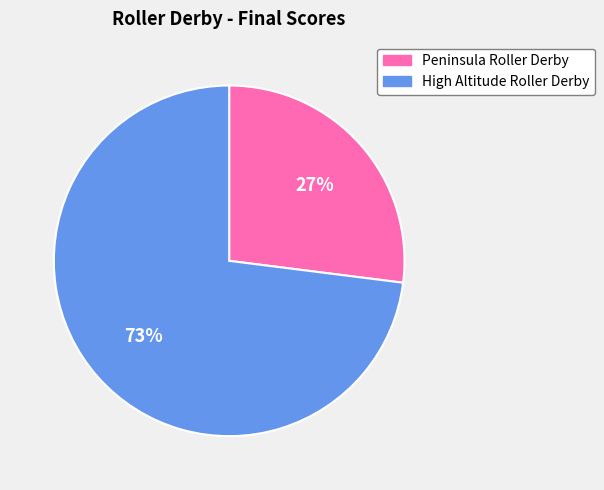

To the nearest percent, what is the average slice percentage?

50%